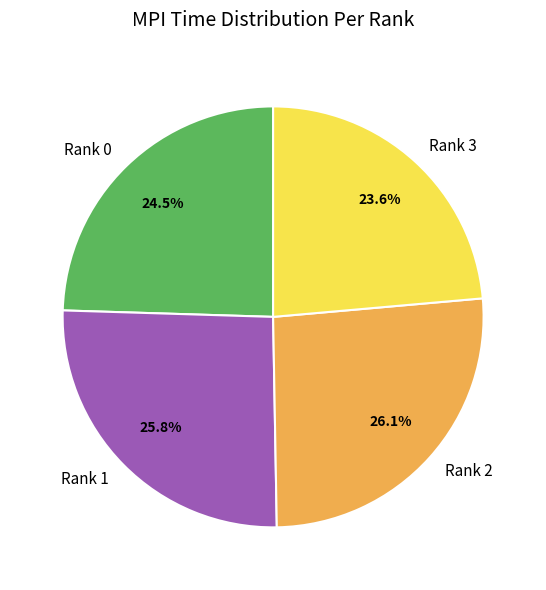

True or false: Rank 1 accounts for 26% of the total.

True